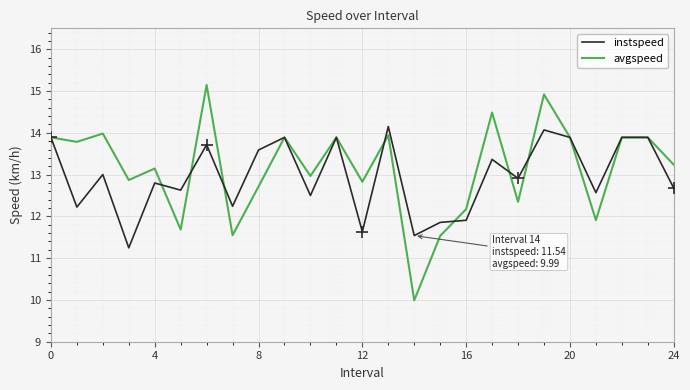

How many series are shown in this chart?

2